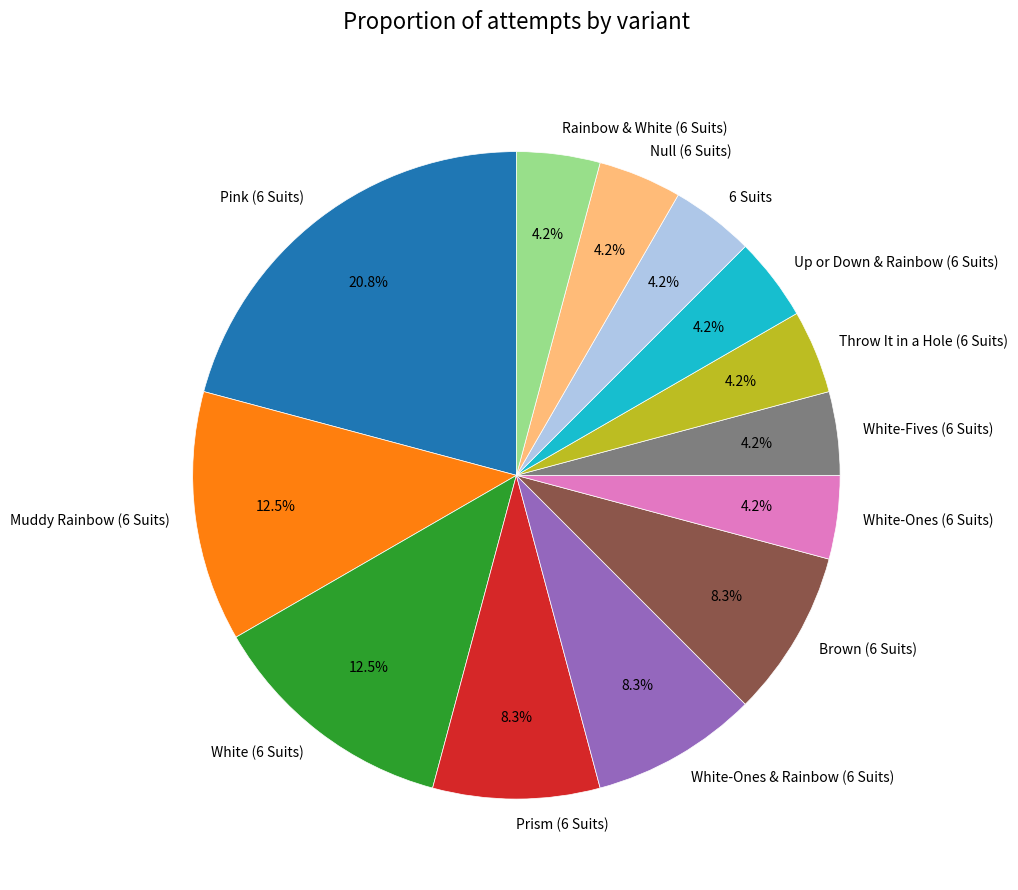

What is the ratio of the value at 6 Suits to the value at Null (6 Suits)?

1.0